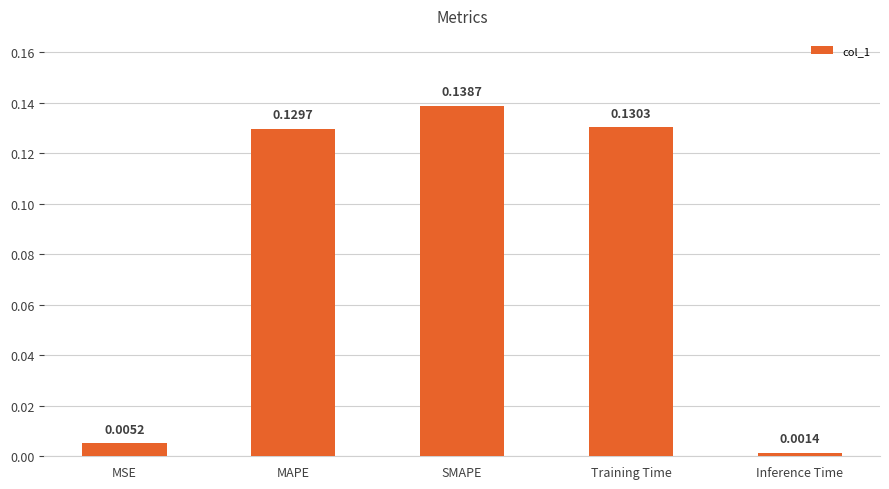

What is the change in value from MSE to MAPE?

+0.1